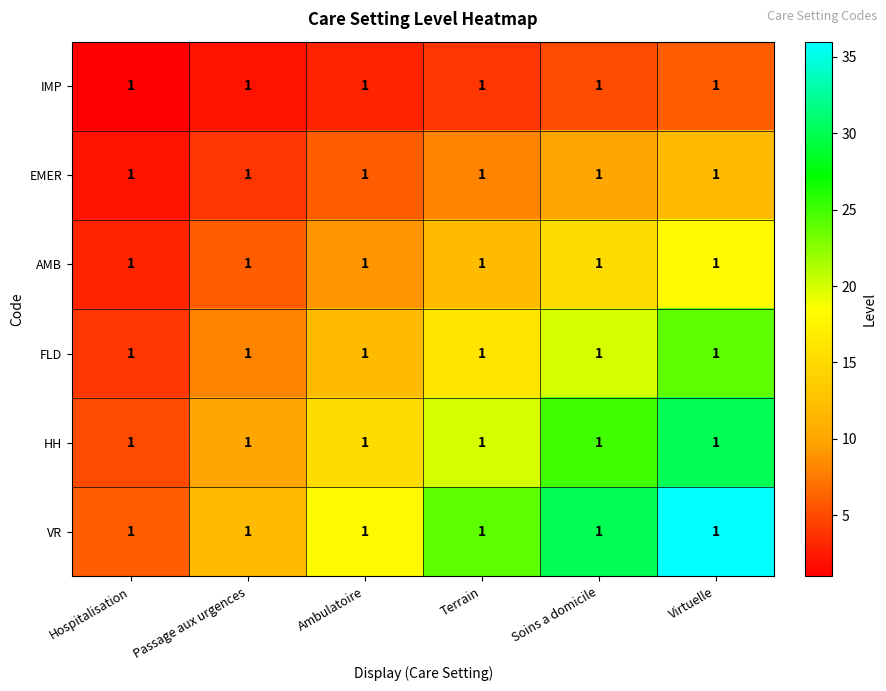

Reading right to left, list all the values displayed in this chart.

IMP: Virtuelle=1	Soins a domicile=1	Terrain=1	Ambulatoire=1	Passage aux urgences=1	Hospitalisation=1
EMER: Virtuelle=1	Soins a domicile=1	Terrain=1	Ambulatoire=1	Passage aux urgences=1	Hospitalisation=1
AMB: Virtuelle=1	Soins a domicile=1	Terrain=1	Ambulatoire=1	Passage aux urgences=1	Hospitalisation=1
FLD: Virtuelle=1	Soins a domicile=1	Terrain=1	Ambulatoire=1	Passage aux urgences=1	Hospitalisation=1
HH: Virtuelle=1	Soins a domicile=1	Terrain=1	Ambulatoire=1	Passage aux urgences=1	Hospitalisation=1
VR: Virtuelle=1	Soins a domicile=1	Terrain=1	Ambulatoire=1	Passage aux urgences=1	Hospitalisation=1